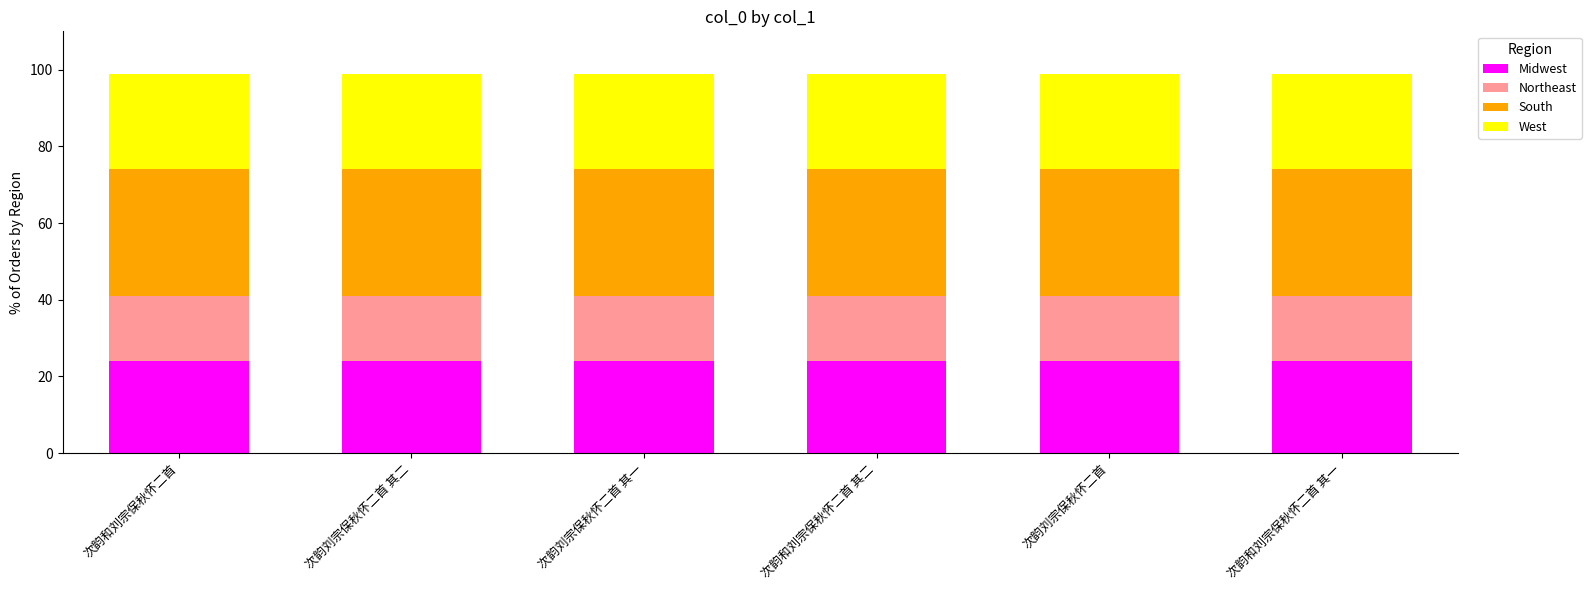

What is the maximum value for Midwest?

24